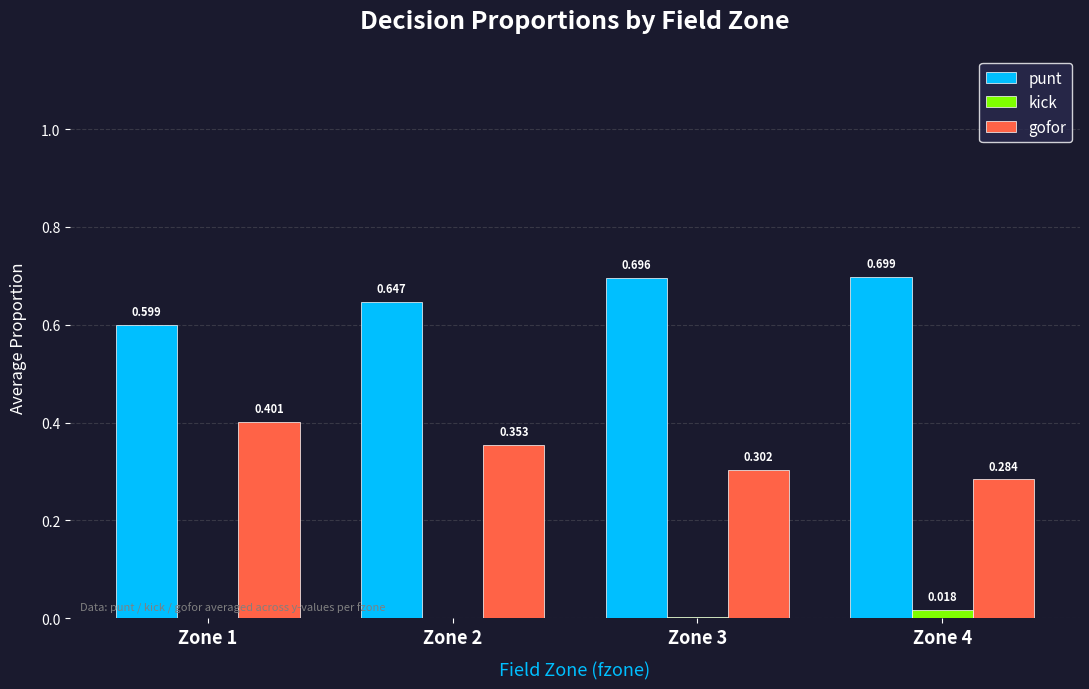

Is the value of gofor at Zone 4 greater than the value of kick at Zone 4?

Yes